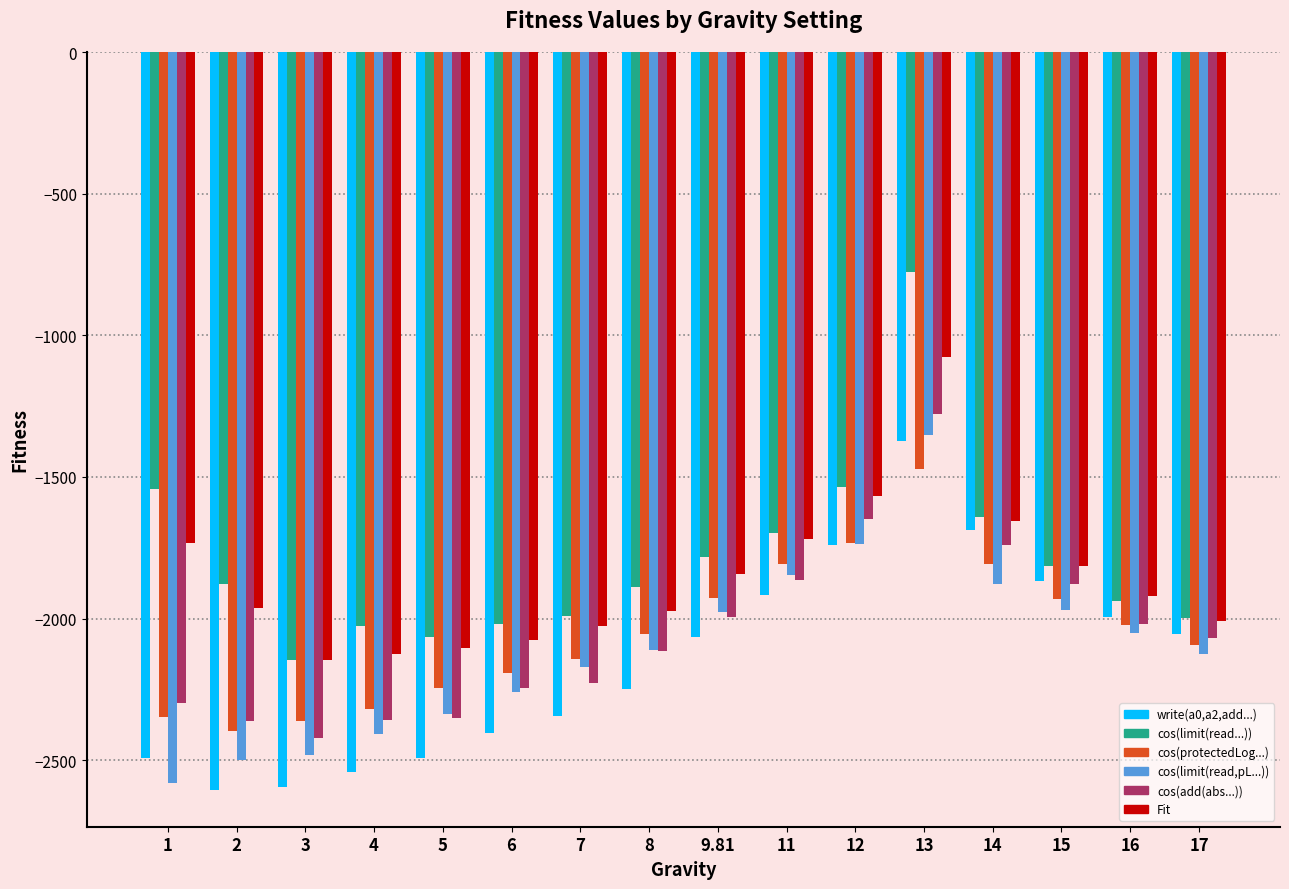

The value of cos(add(abs...)) at 17 is -2067.1. True or false?

True